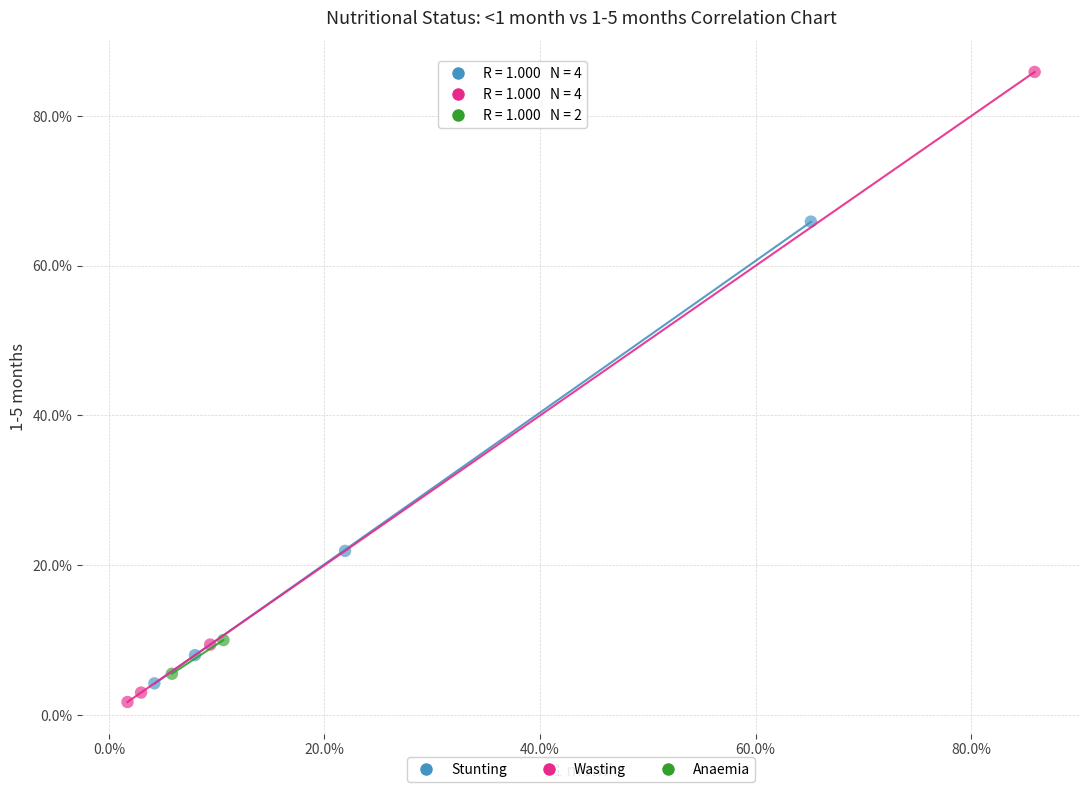

What are all the series names shown in the legend?

Stunting, Wasting, Anaemia